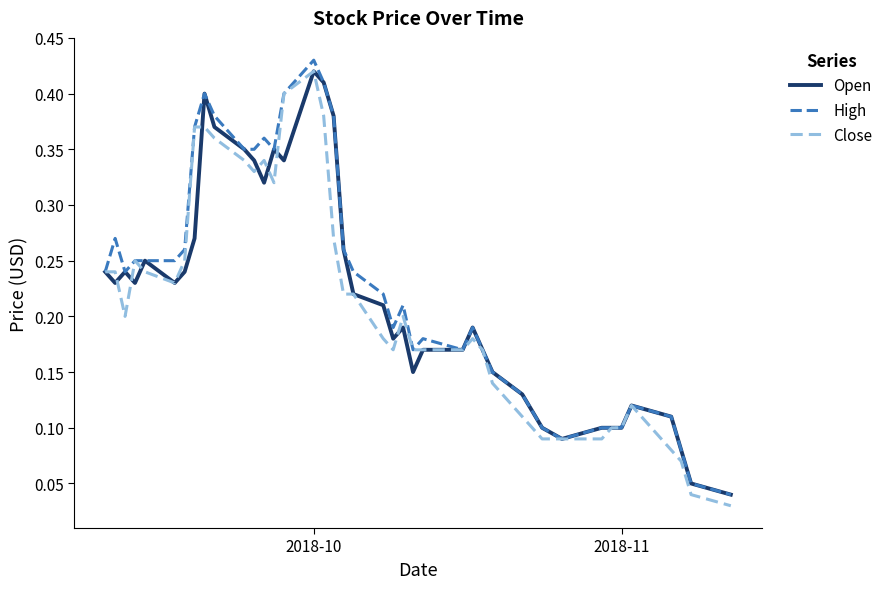

At which category is the sum across all series the highest?

2018-10